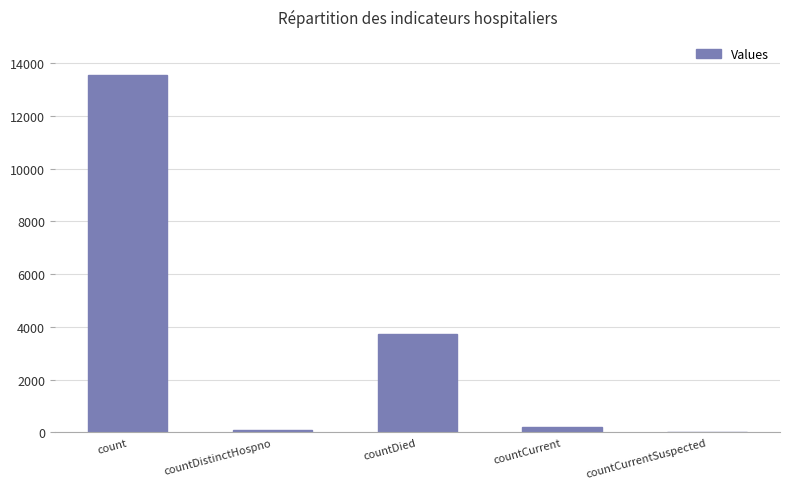

True or false: the data shows 202 at countCurrent.

True